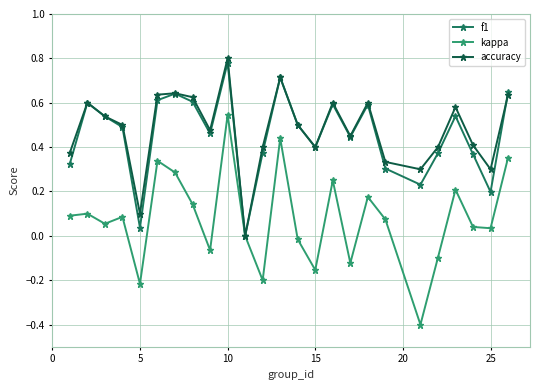

Which series has the widest spread of values?

kappa